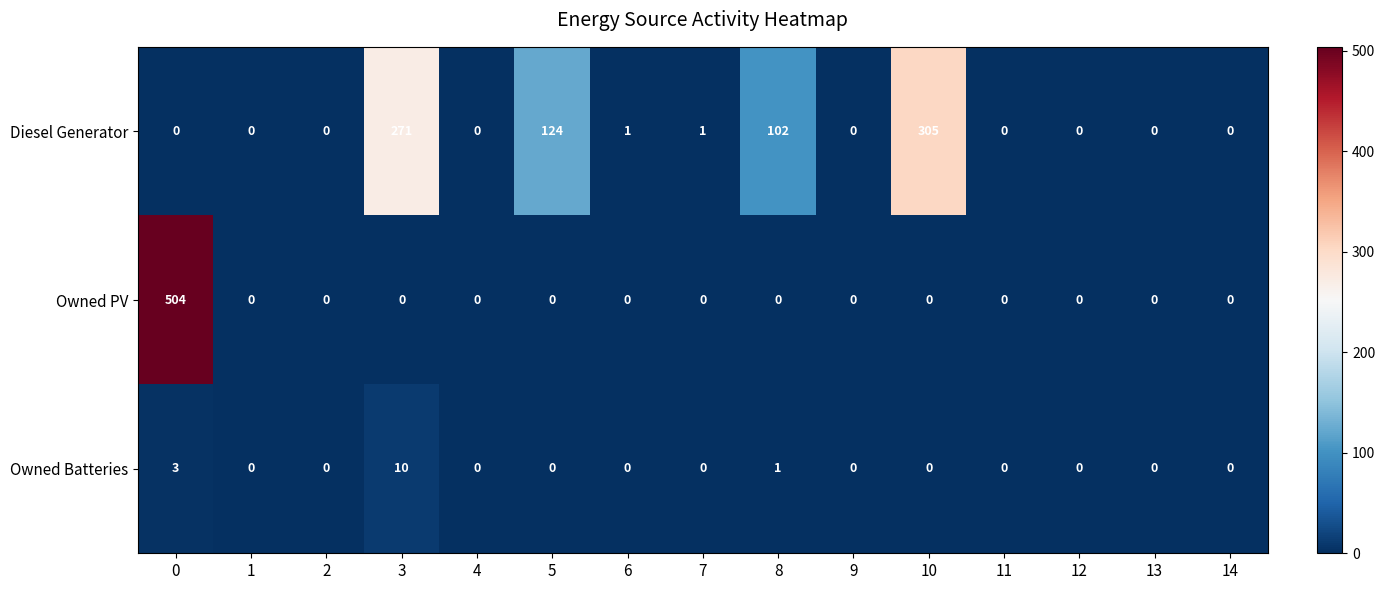

Rank the series by their maximum value, from lowest to highest.

Owned Batteries, Diesel Generator, Owned PV